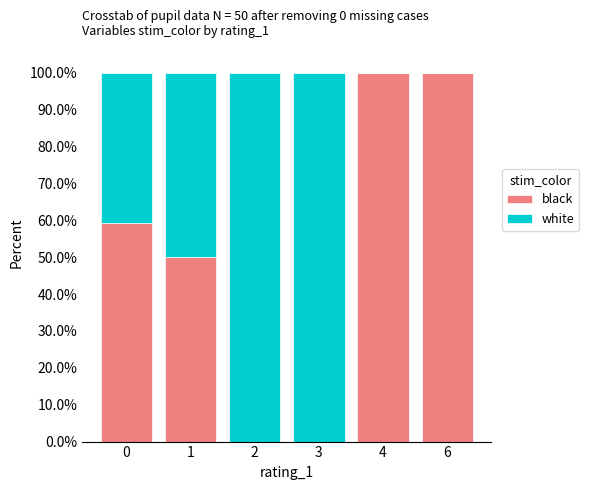

What is the highest value of the black series?

100.0